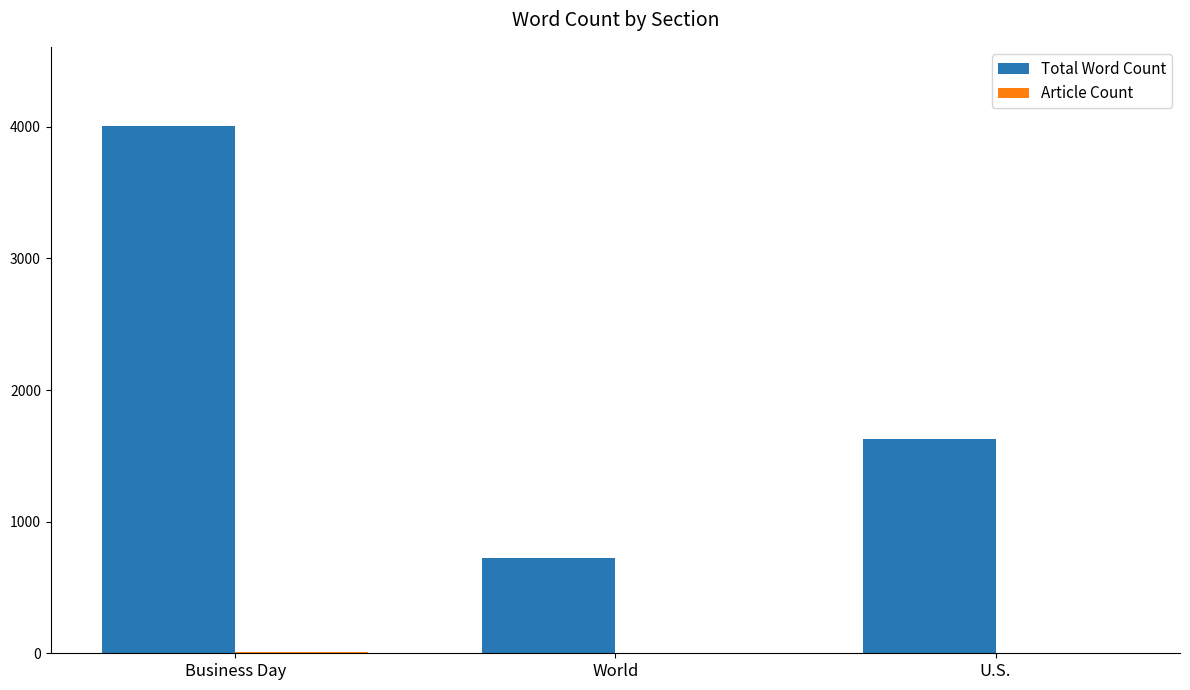

Which series changed the most between World and U.S.?

Total Word Count